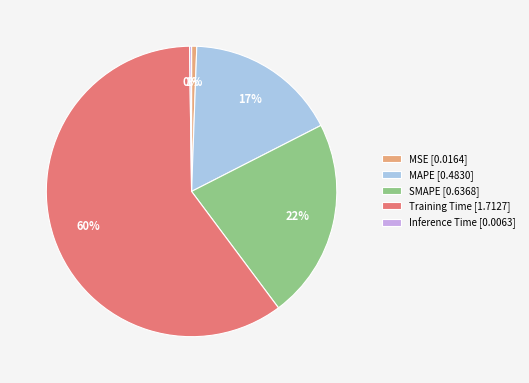

Between Training Time [1.7127] and MSE [0.0164], which is larger?

Training Time [1.7127]